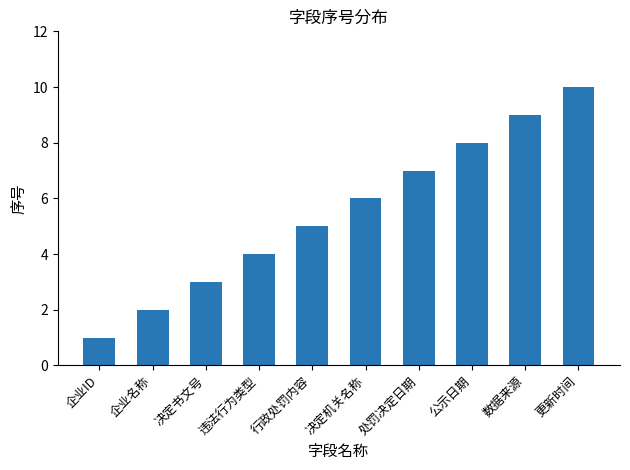

What is the change in value from 处罚决定日期 to 更新时间?

+3